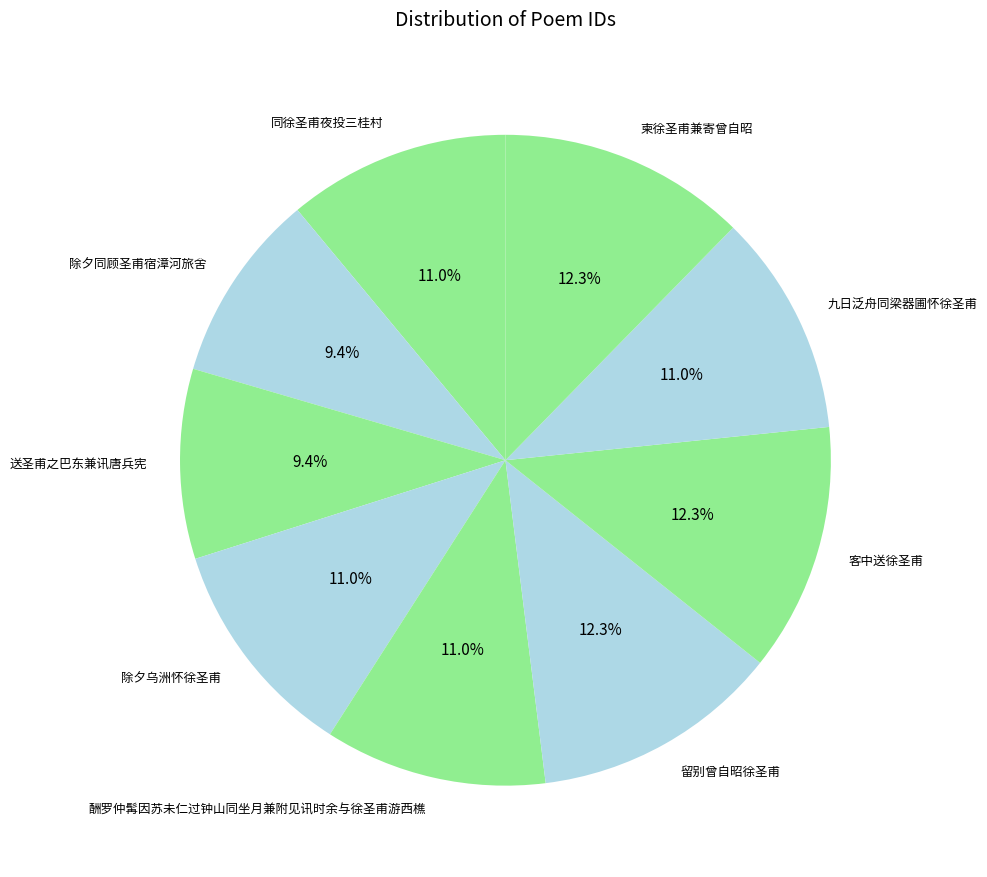

Does any single category account for the majority?

No